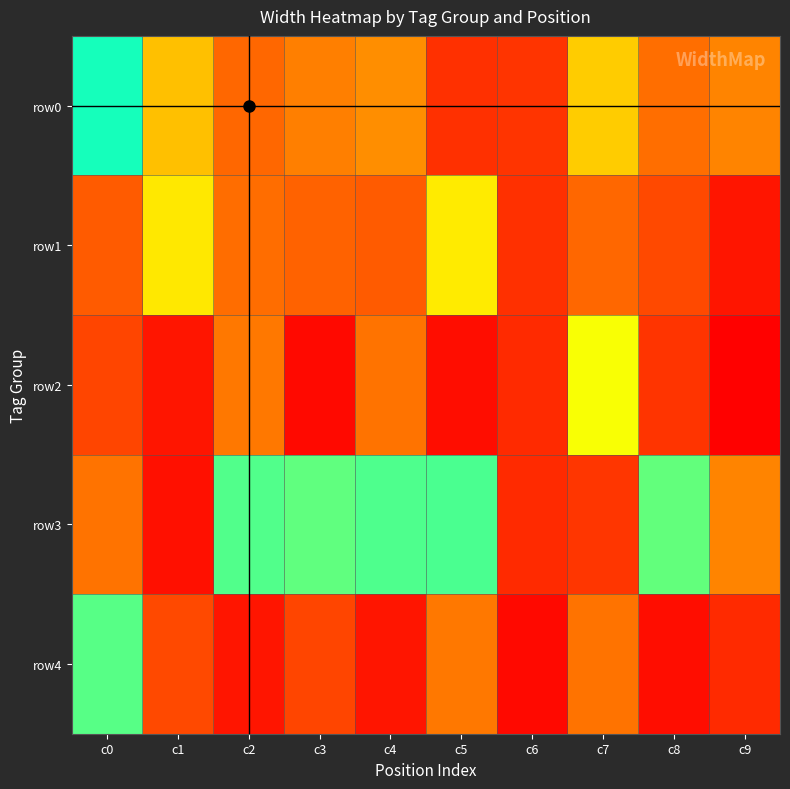

Between c0 and c4, which is larger?

c0